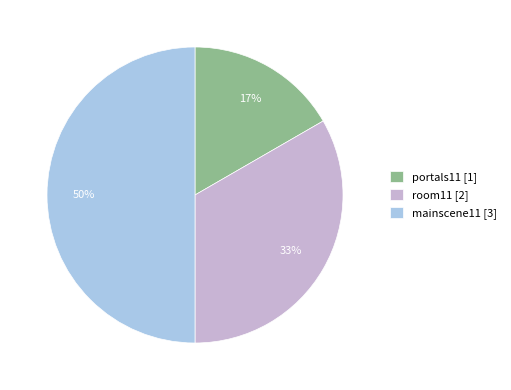

The mainscene11 slice represents 63% of the pie. True or false?

False